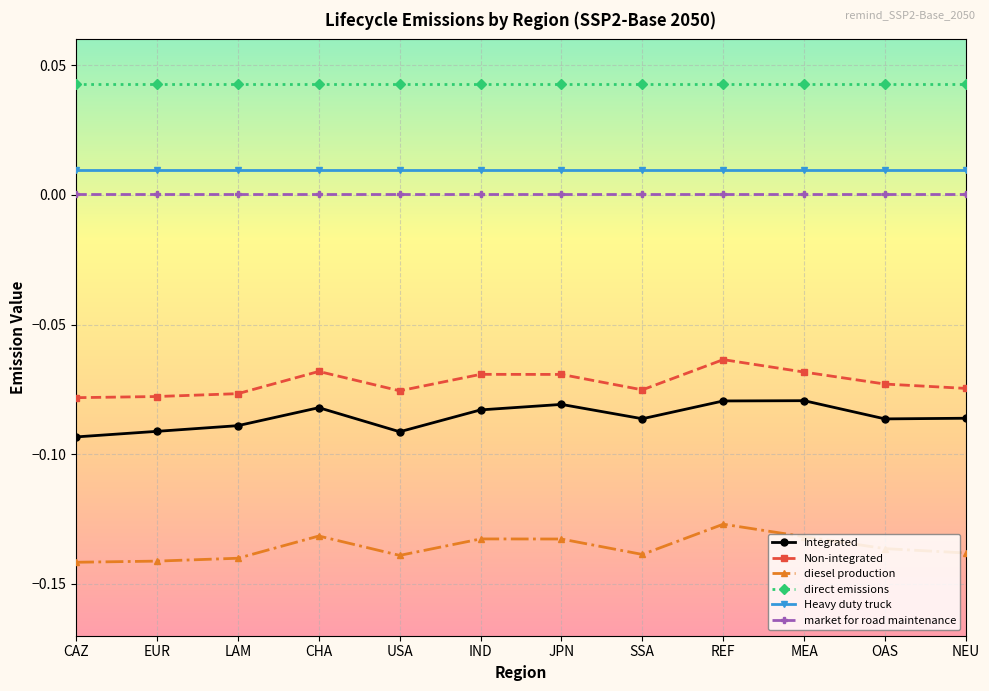

True or false: diesel production and Non-integrated cross at least once.

False